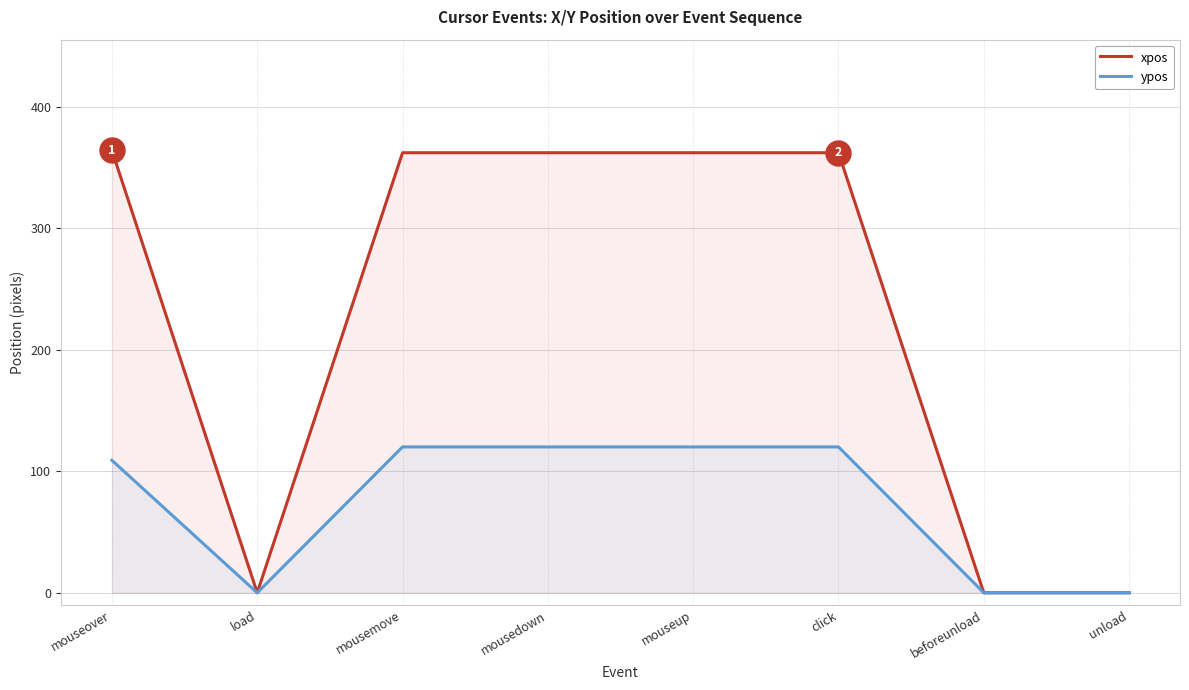

What is the average value of the xpos series?

226